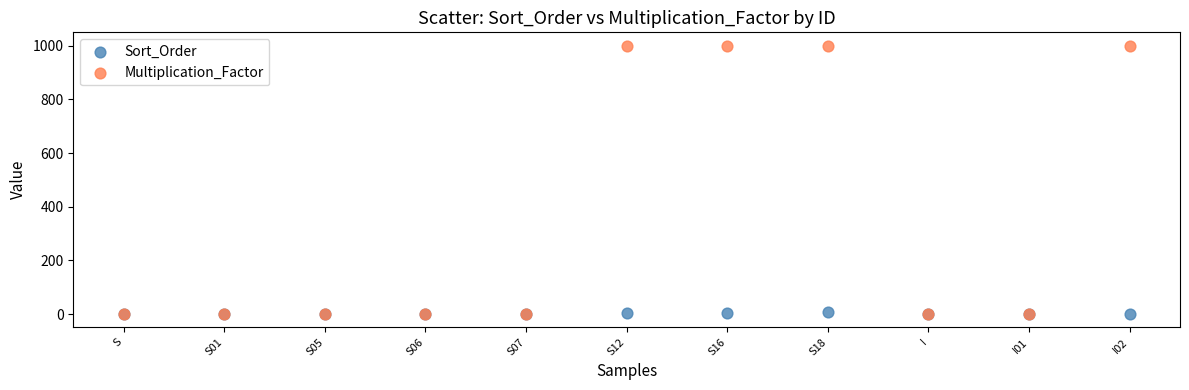

Which series has the widest spread of Y values?

Multiplication_Factor